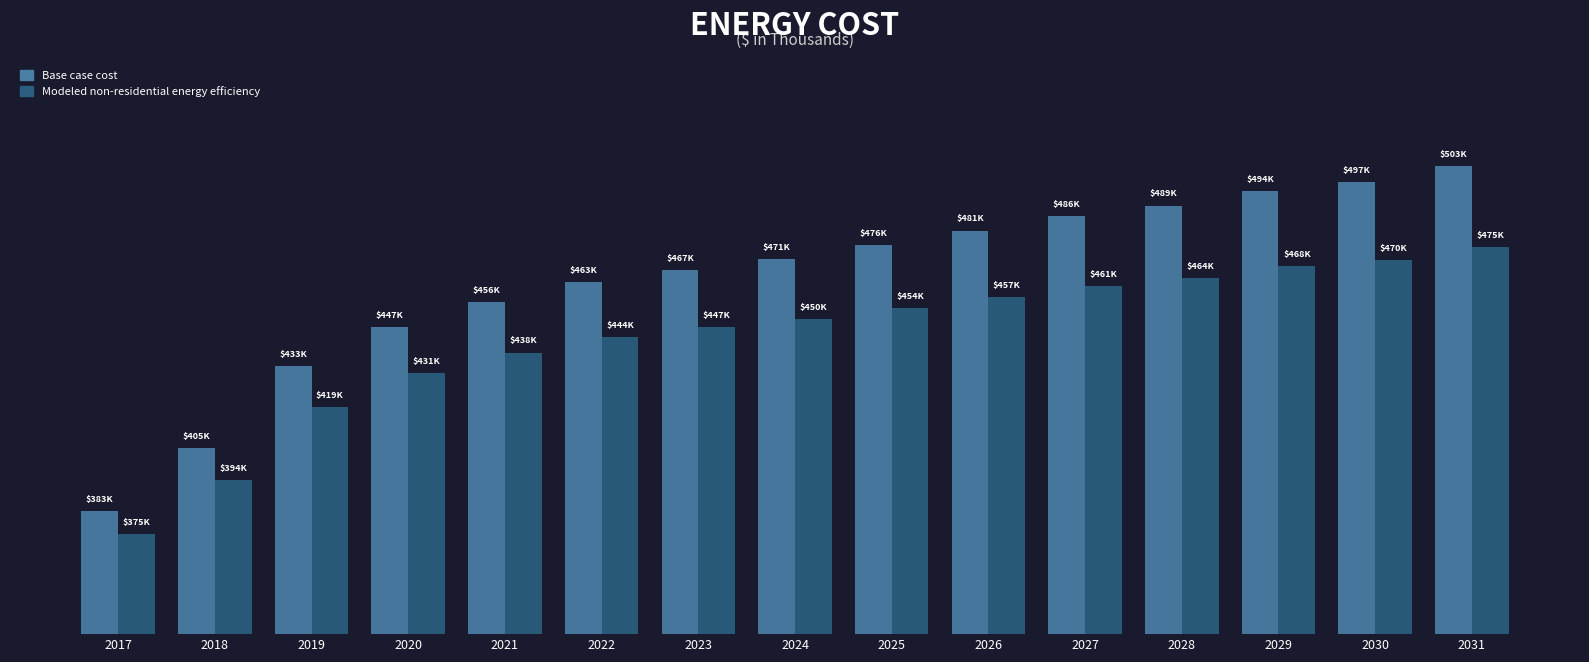

Which category has the lowest value in the Modeled non-residential energy efficiency series?

2017